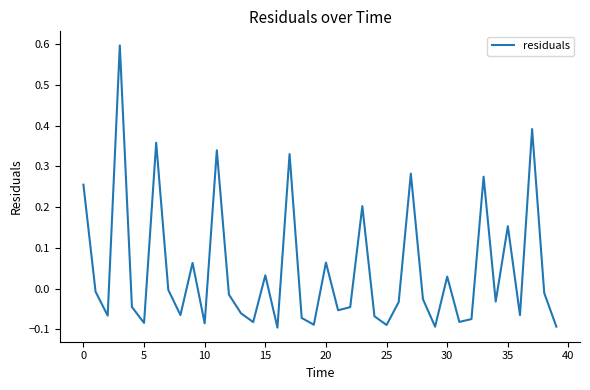

What is the greatest value displayed?

0.6